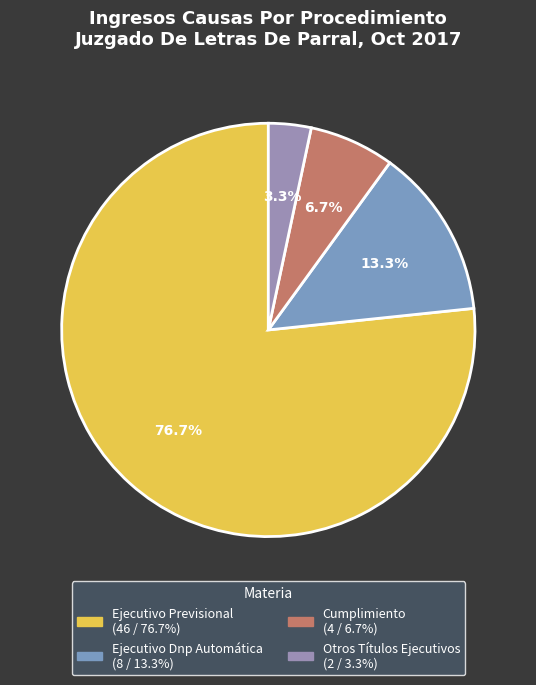

True or false: Ejecutivo Previsional accounts for 92% of the total.

False